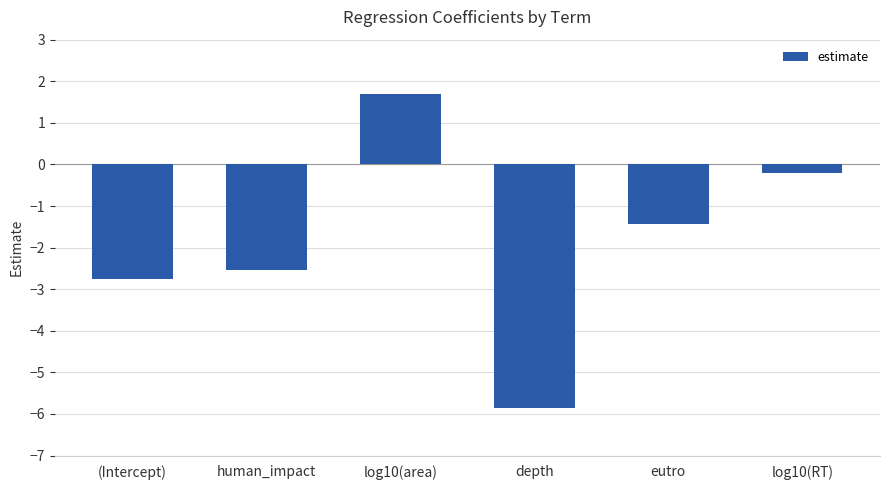

What is the difference between the values at eutro and human_impact?

1.1